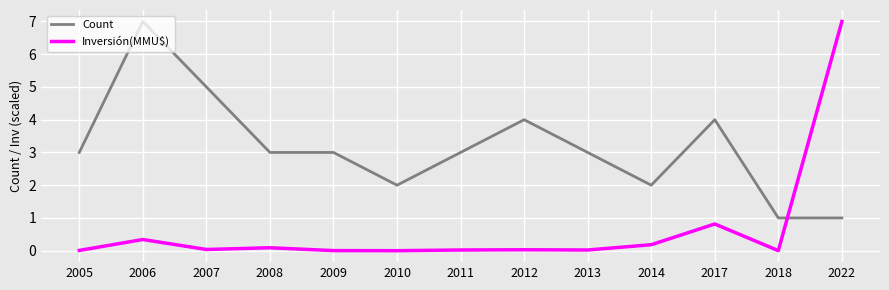

The value of Count at 2013 is 1.3. True or false?

False